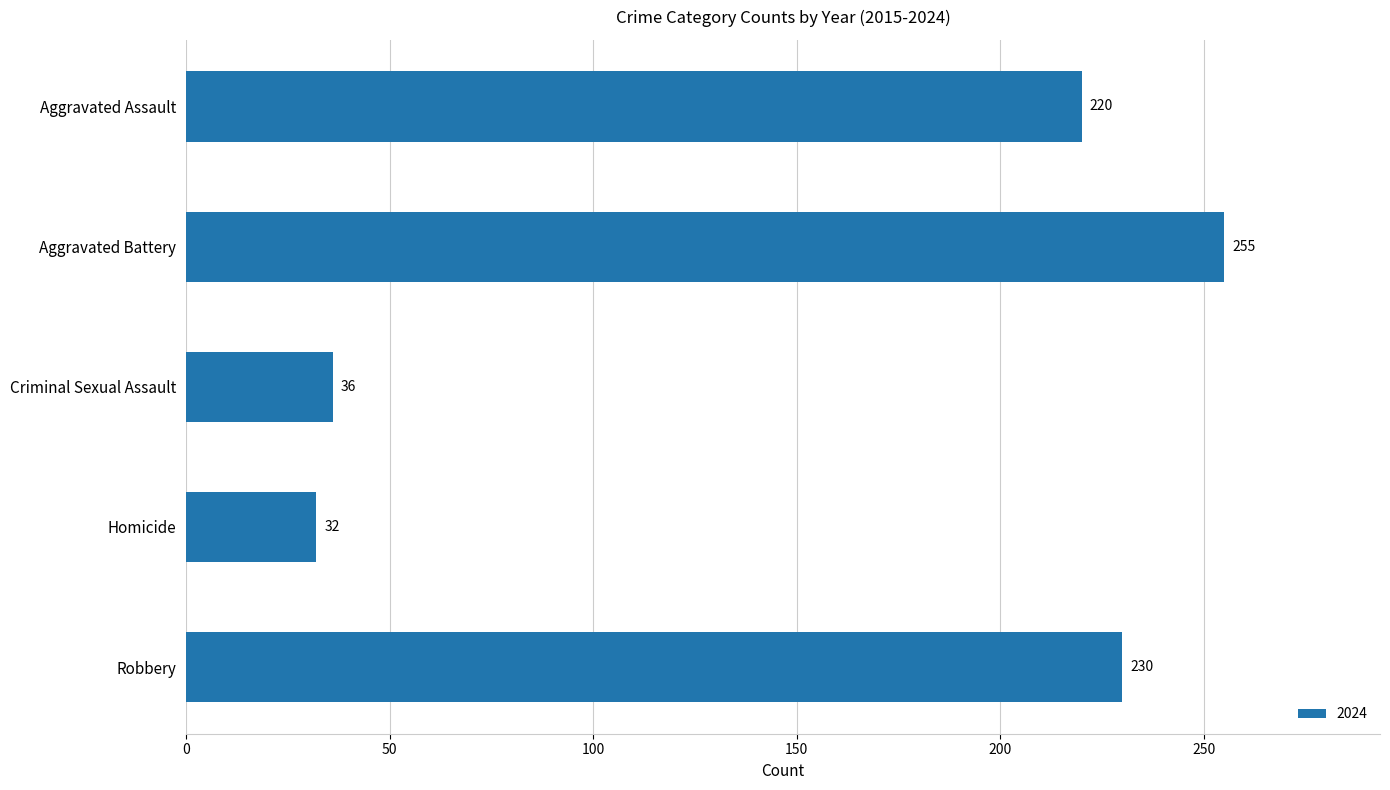

At which label is the value closest to 143?

Aggravated Assault